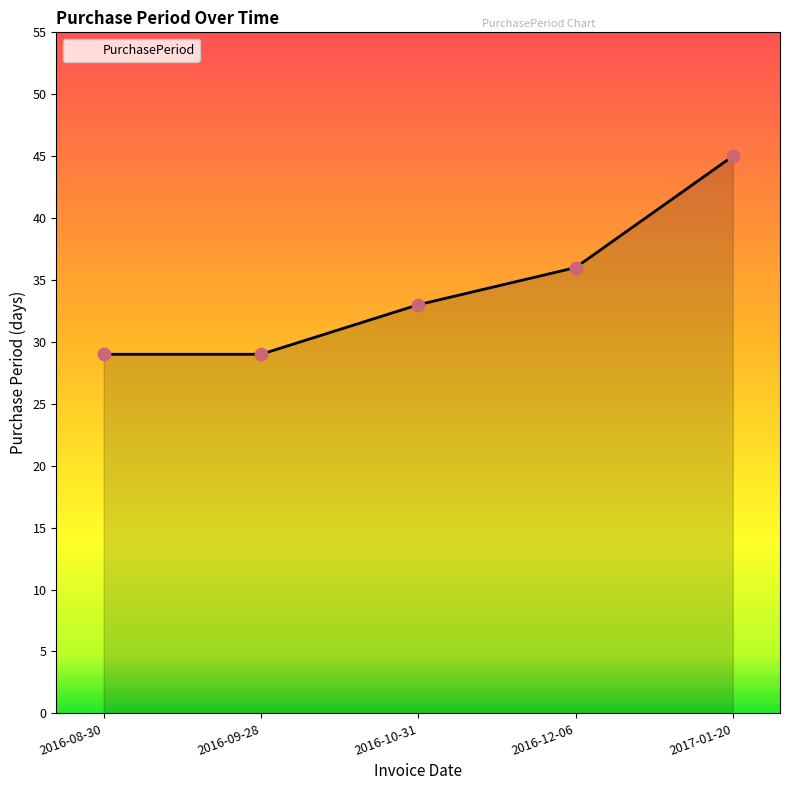

What is the change in value from 2016-09-28 to 2017-01-20?

+16